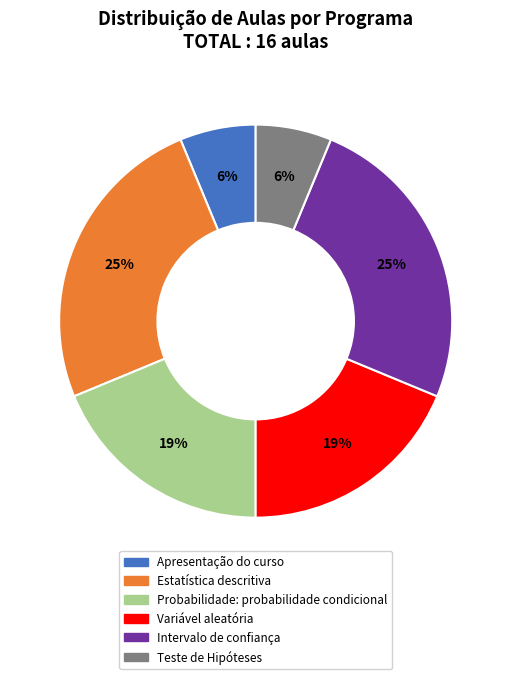

Is Variável aleatória the majority of the pie?

No